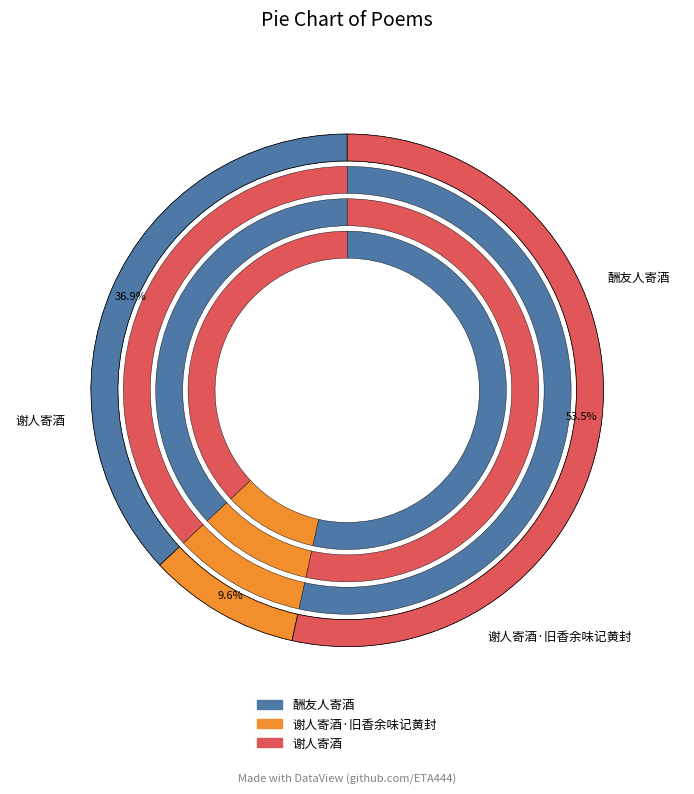

The 酬友人寄酒 slice represents 37% of the pie. True or false?

True